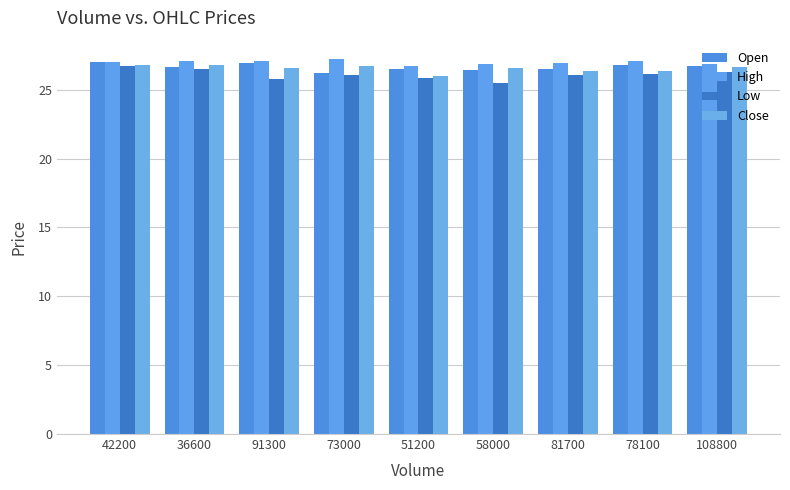

How many bars are there in each group?

4